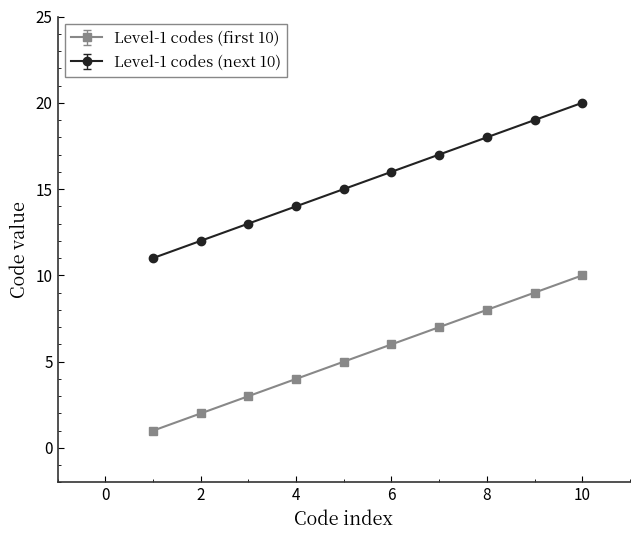

True or false: Level-1 codes (next 10) and Level-1 codes (first 10) intersect in this chart.

False